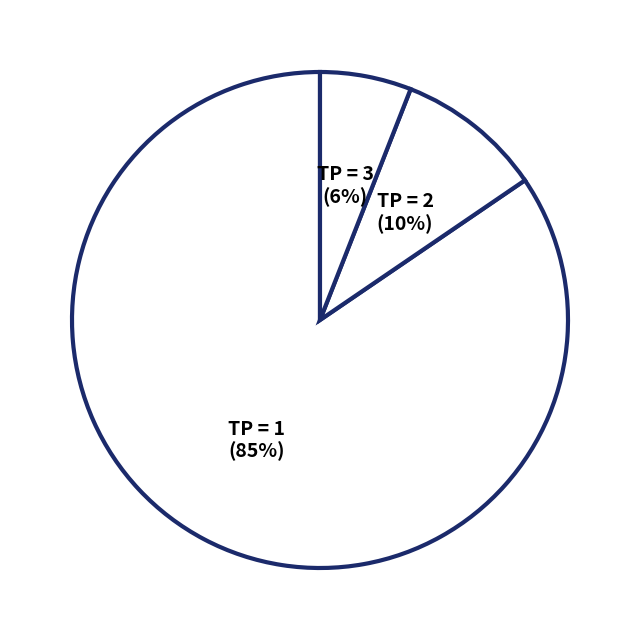

Which slice is the largest?

TP = 1